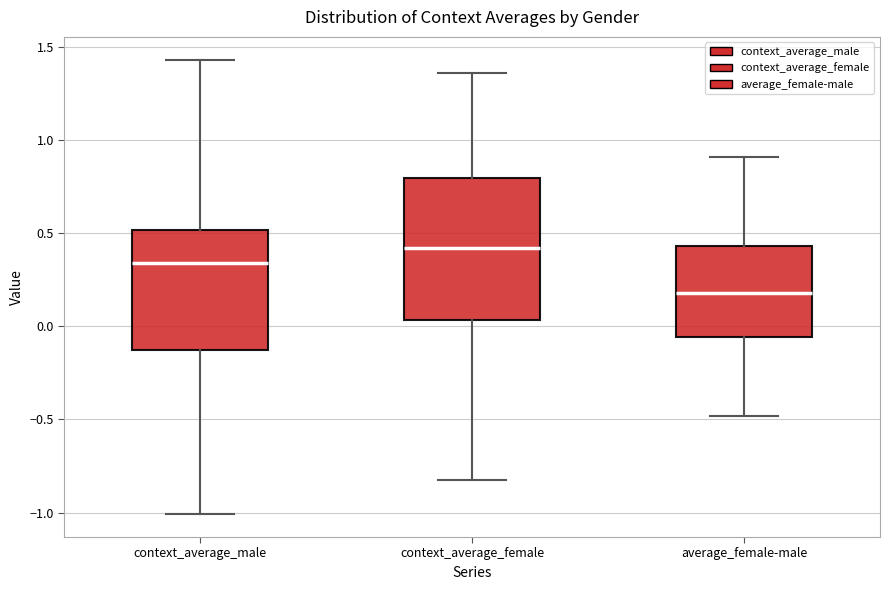

Where does the median line of the box for context_average_female sit on the y-axis? The values are not printed on the chart, so give them approximately, as read against the axis.

0.40